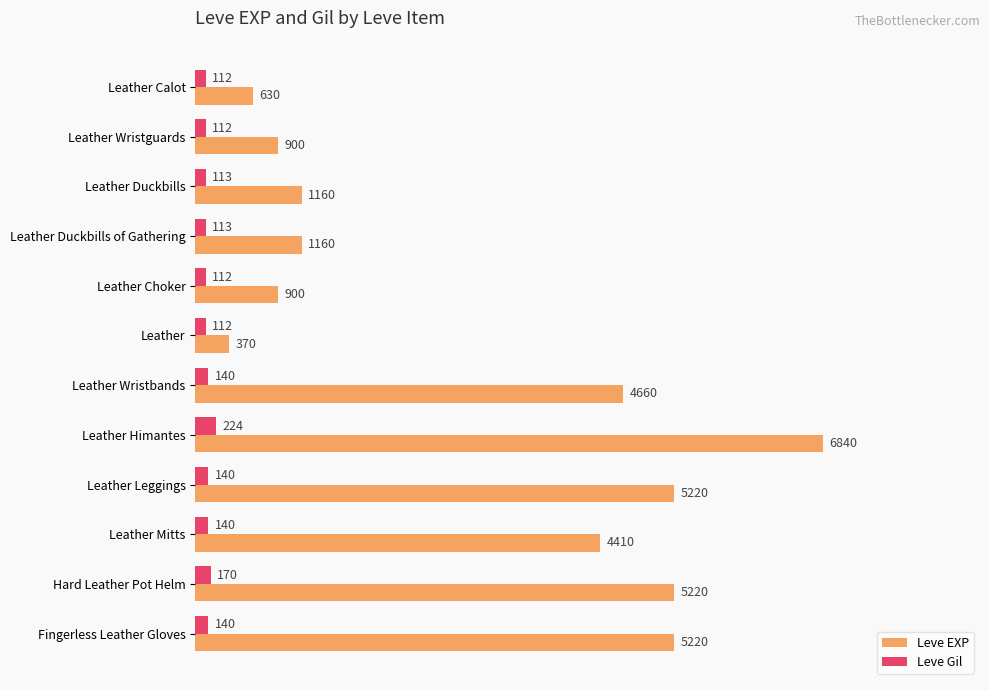

Which label corresponds to the largest value in the chart?

Leather Himantes